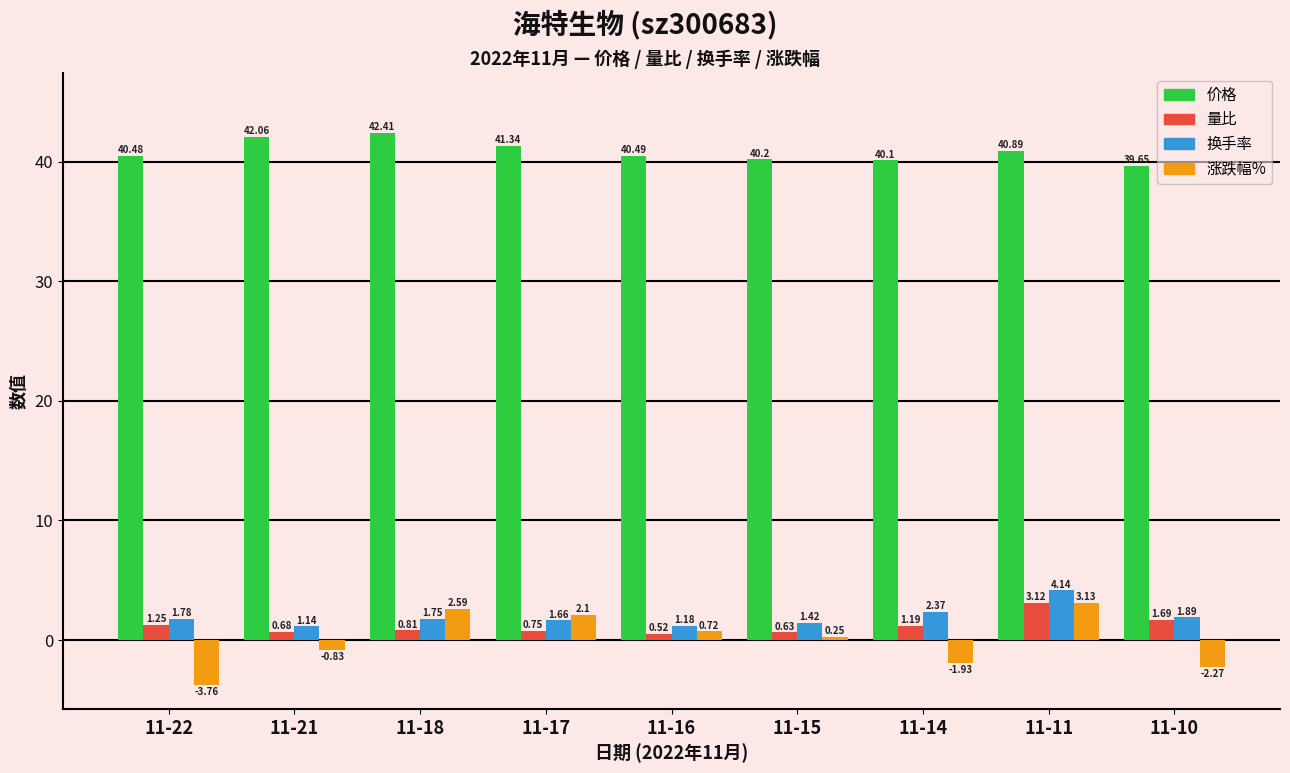

Which series has the largest total across all categories?

价格